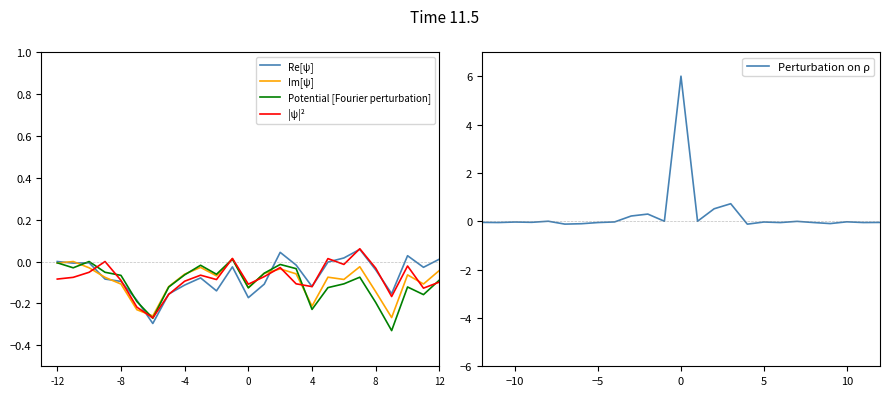

Is it true that Im[ψ] equals -0.0 at -8?

False